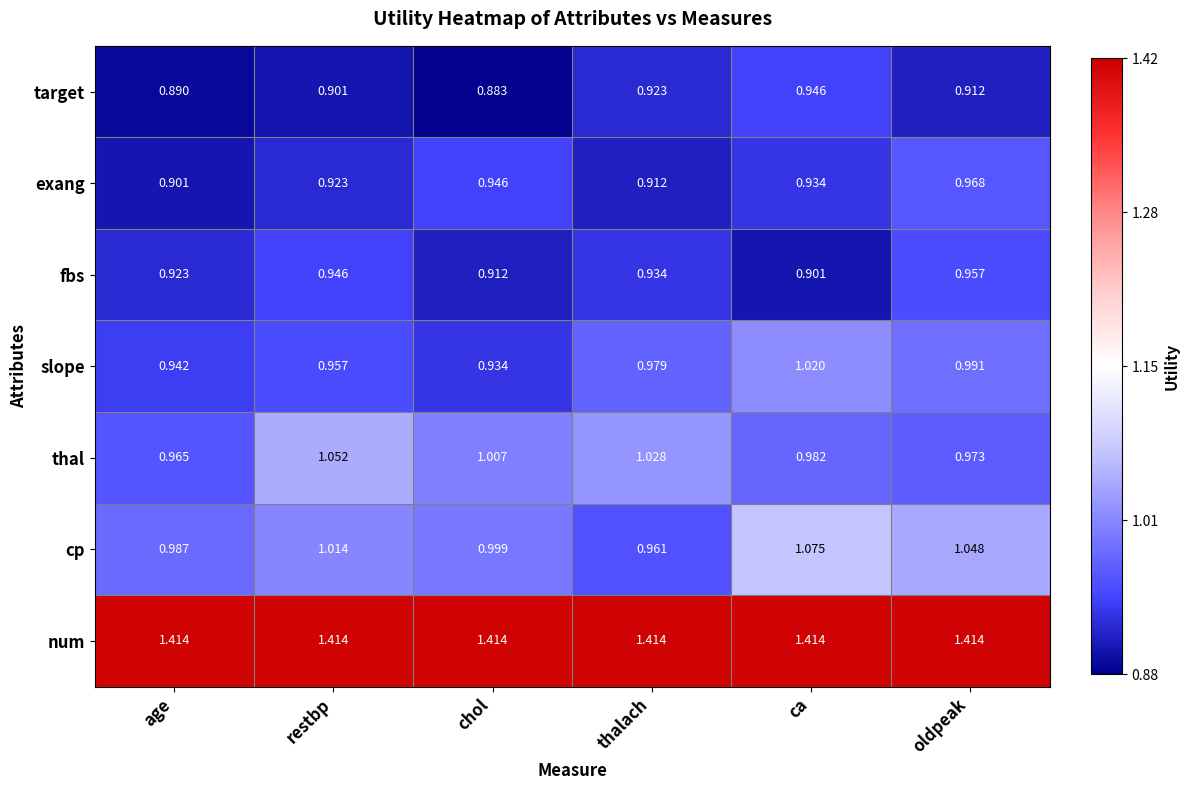

Where is cp nearest to the value 1?

chol